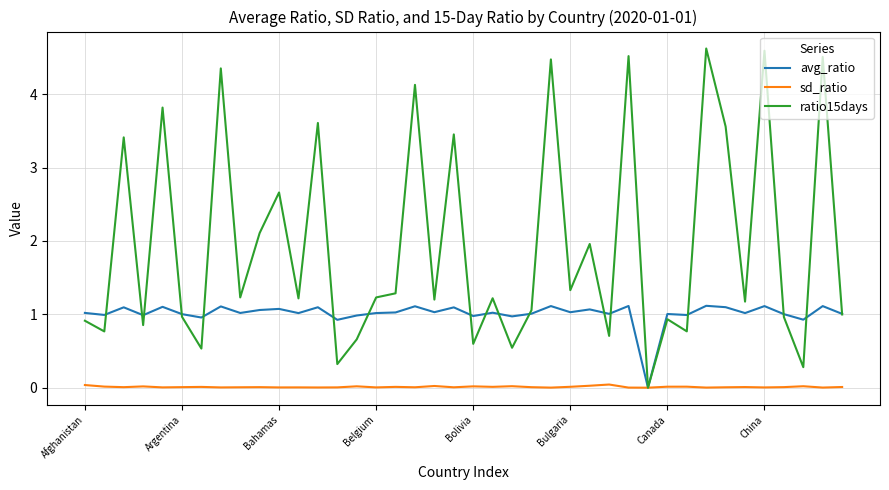

What are all the series names shown in the legend?

avg_ratio, sd_ratio, ratio15days